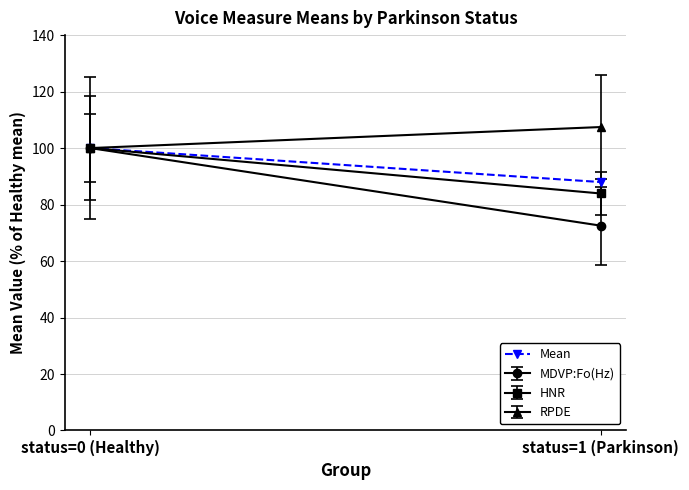

True or false: the data shows 88.0 at status=1 (Parkinson).

True